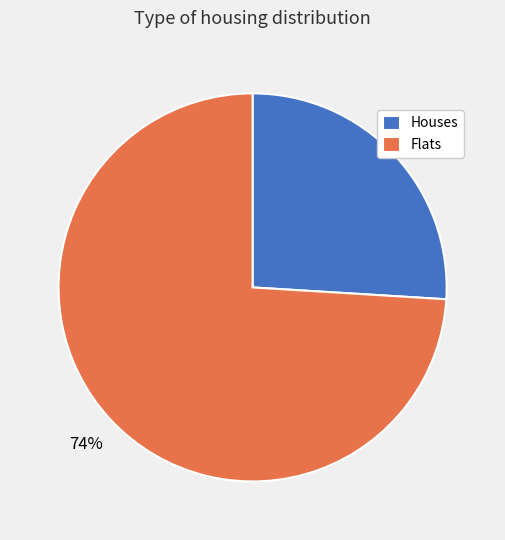

Which category has the smallest portion of the pie?

Houses